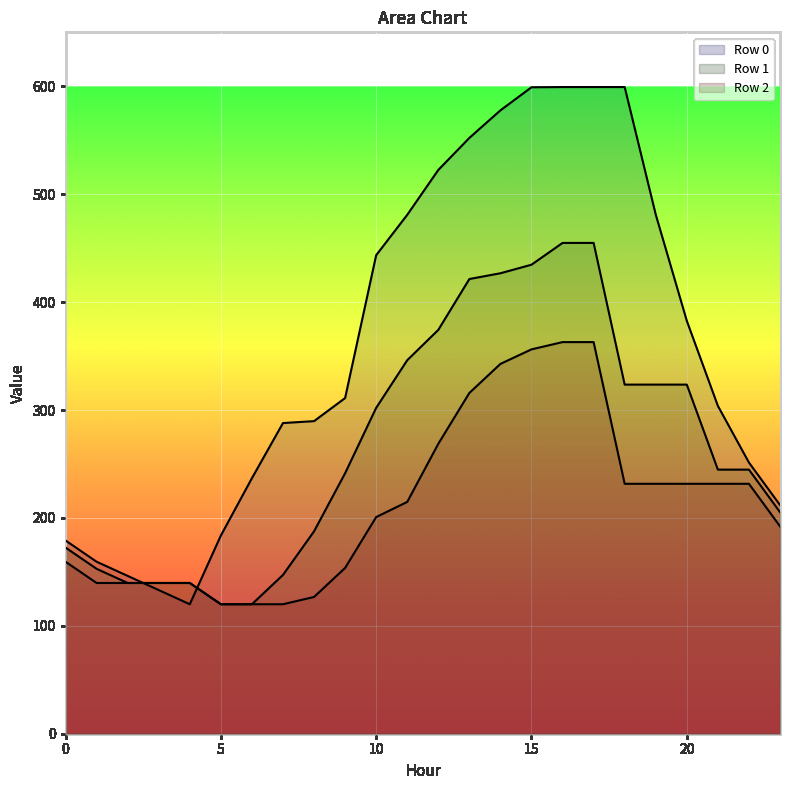

Which series has the largest total across all categories?

Row 0